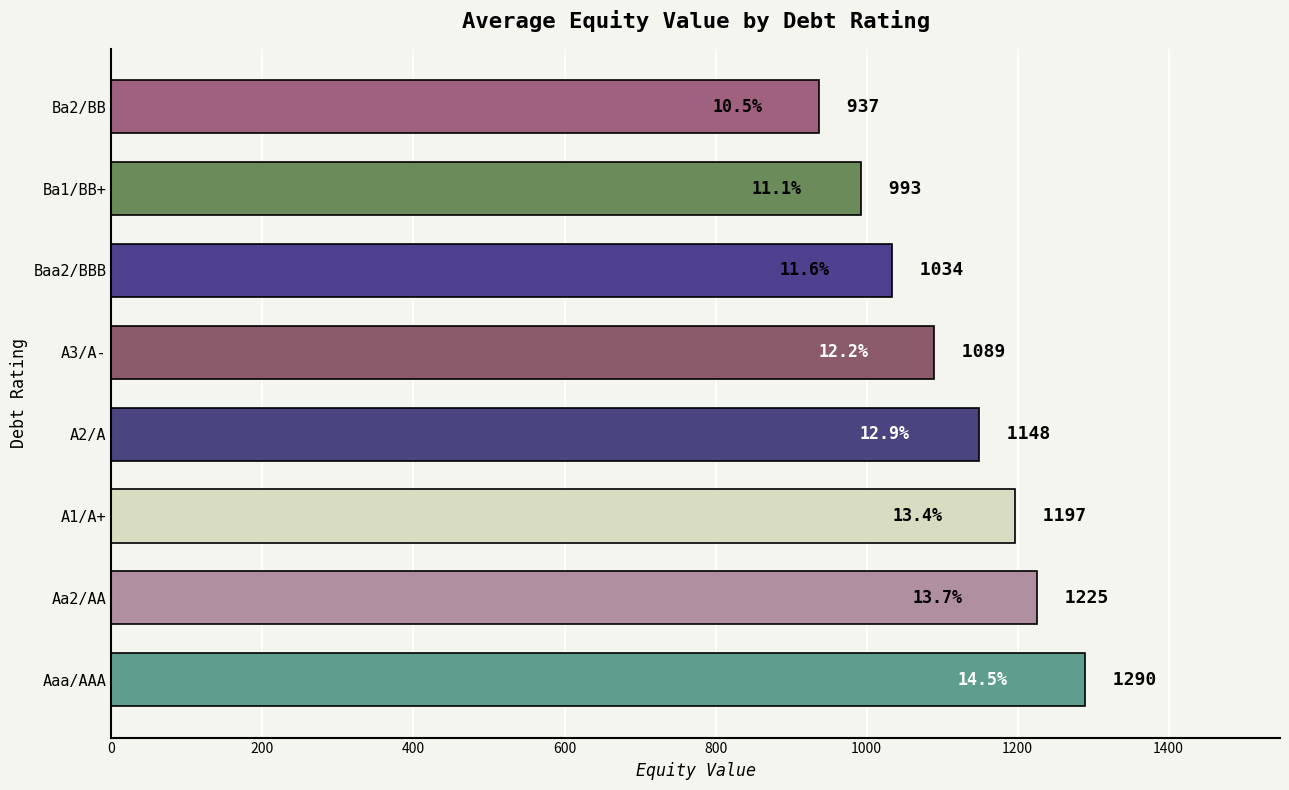

What is the difference between the second highest and minimum values?

287.6